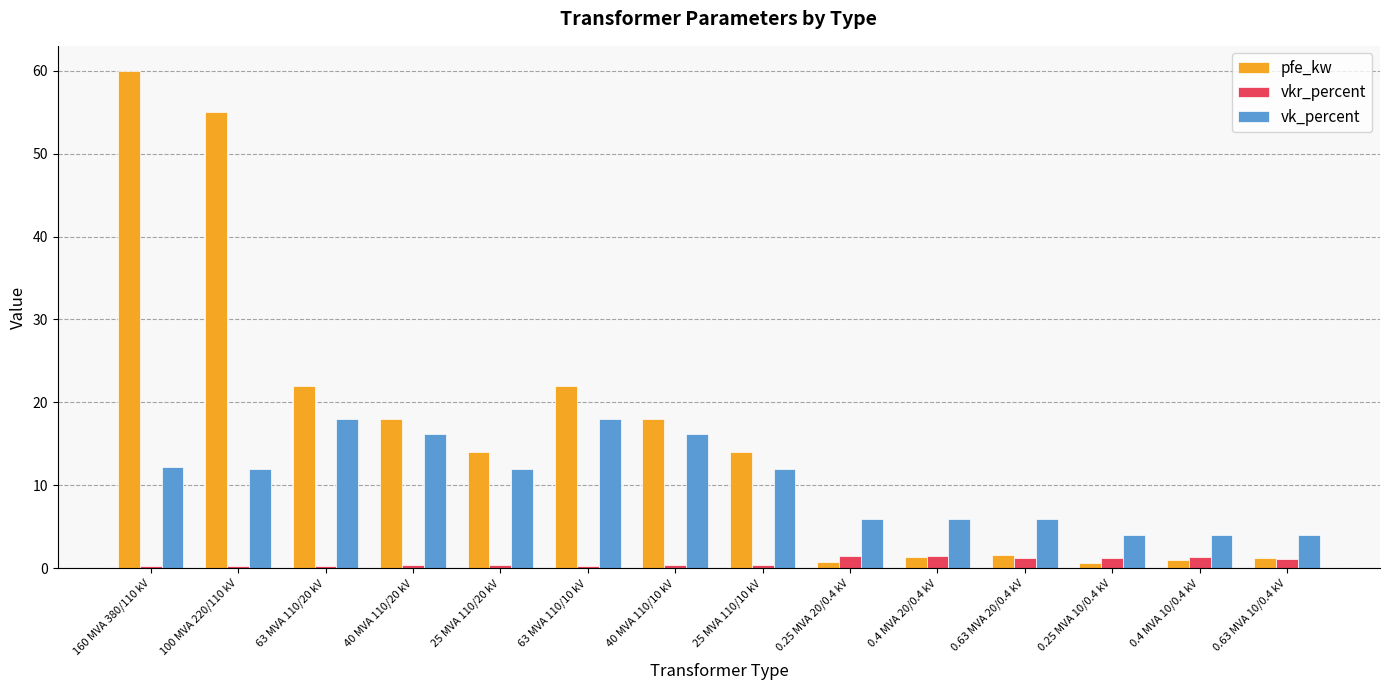

What is the maximum value shown in the chart?

60.0